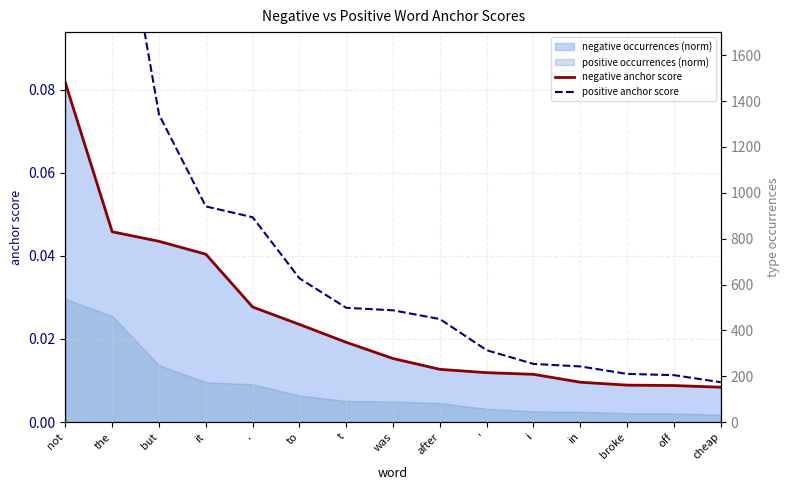

Between ' and in, which series saw the biggest shift?

positive anchor score